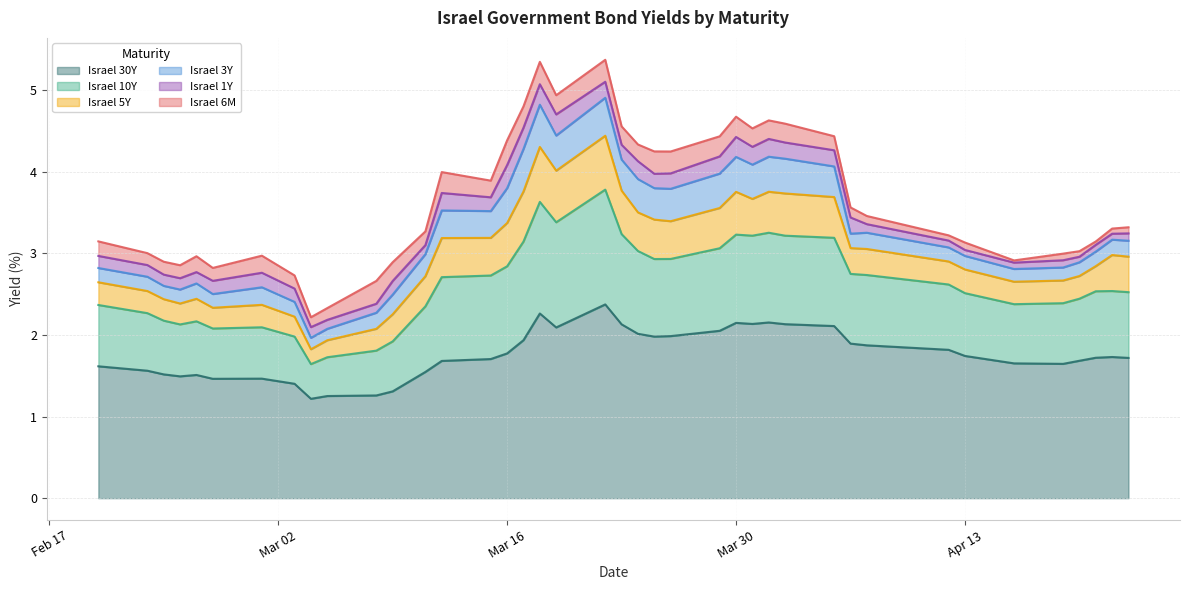

What is the highest value of the Israel 30Y series?

2.4